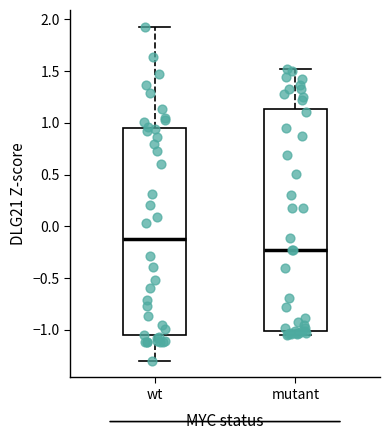

Reading left to right, read every box against the y-axis: the position of its median line, the range the box covers, and the ends of its whiskers. The values are not printed on the chart, so give them approximately, as read against the axis.

wt: median -0.15, box -1.05 to 0.95, whiskers -1.30 to 1.95
mutant: median -0.20, box -1.00 to 1.15, whiskers -1.05 to 1.50